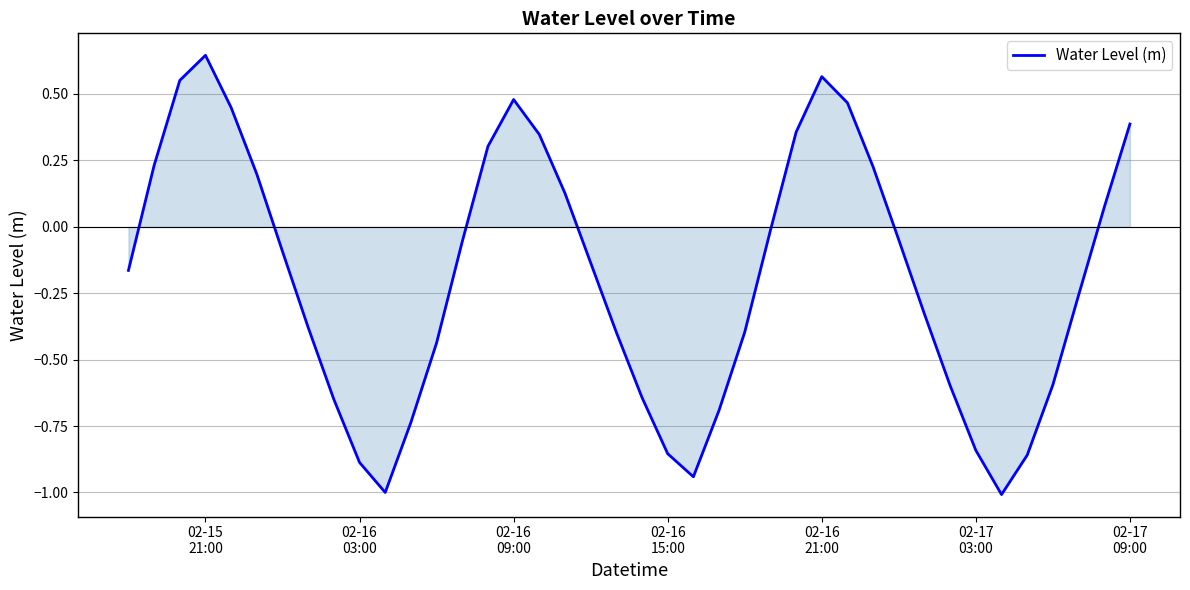

What is the difference between the maximum and second lowest values?

1.6